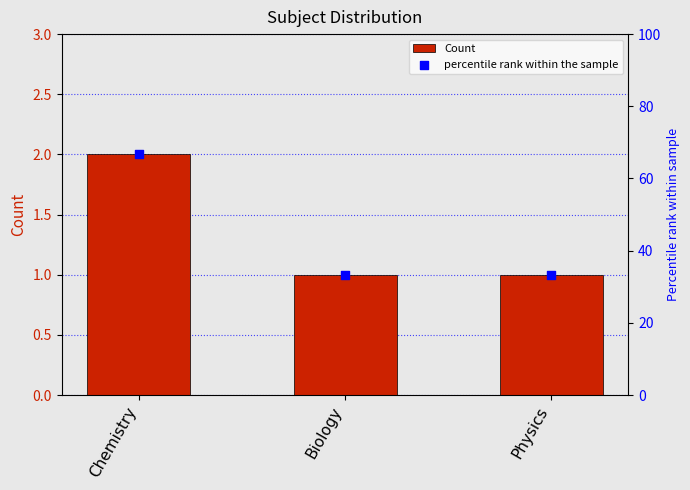

Which series contains the highest Y value?

percentile rank within the sample